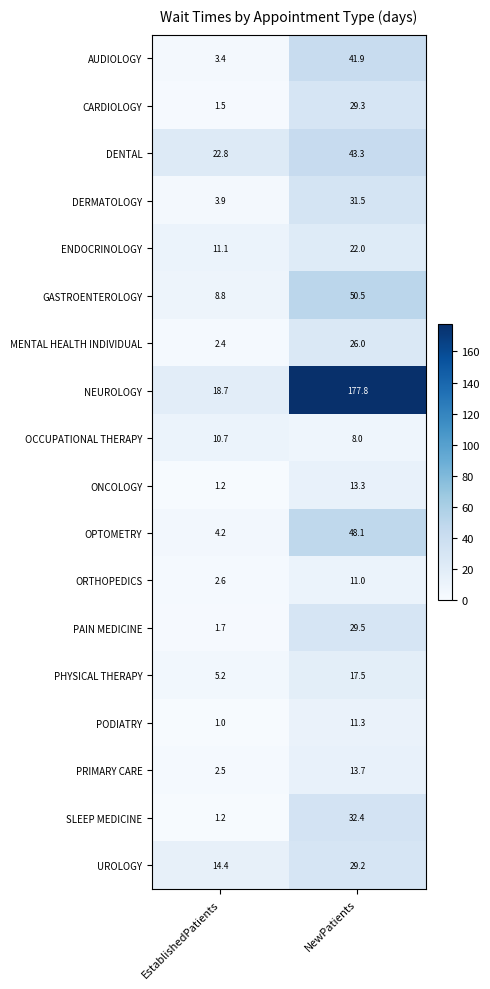

At which label does ONCOLOGY reach its peak?

NewPatients